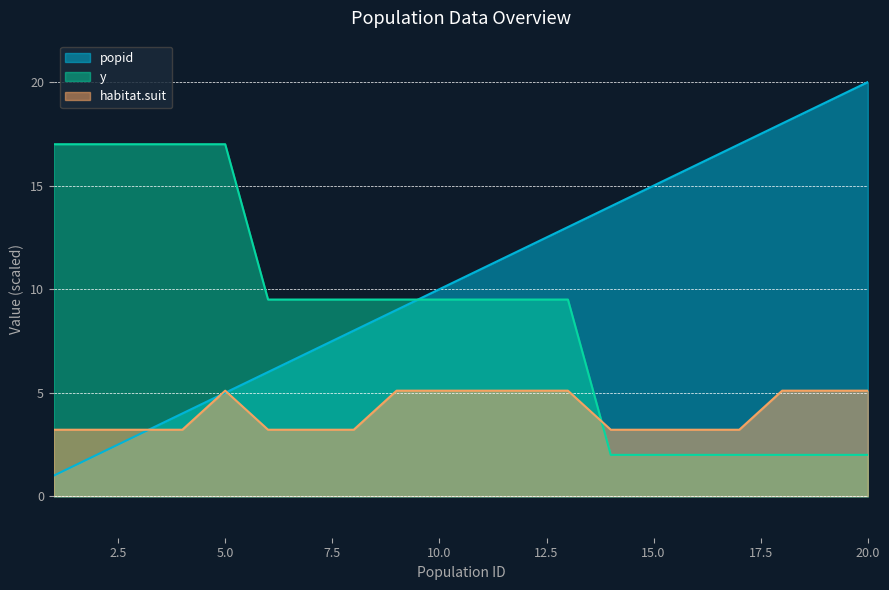

True or false: habitat.suit and popid cross at least once.

True